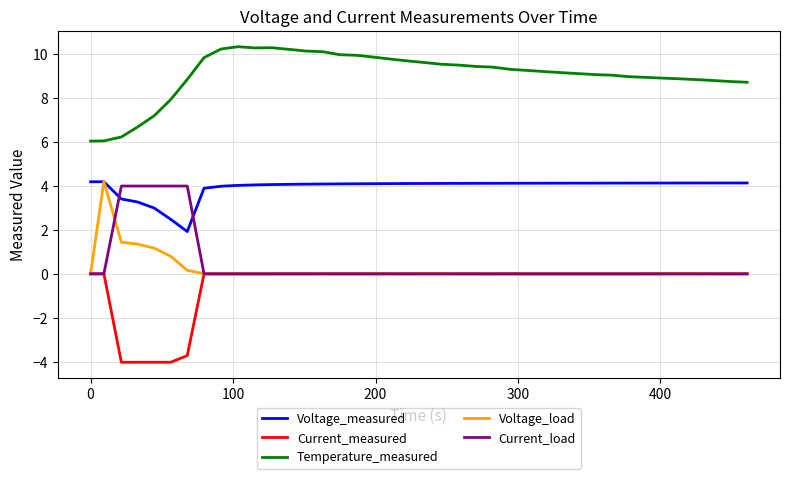

What is the minimum value for Voltage_measured?

1.9